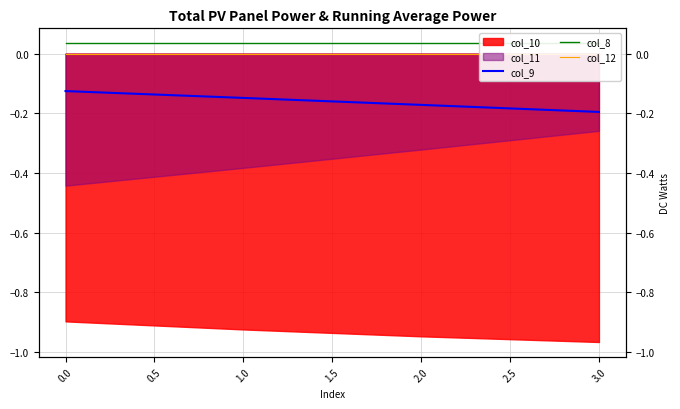

At how many categories does at least one series exceed 0?

4